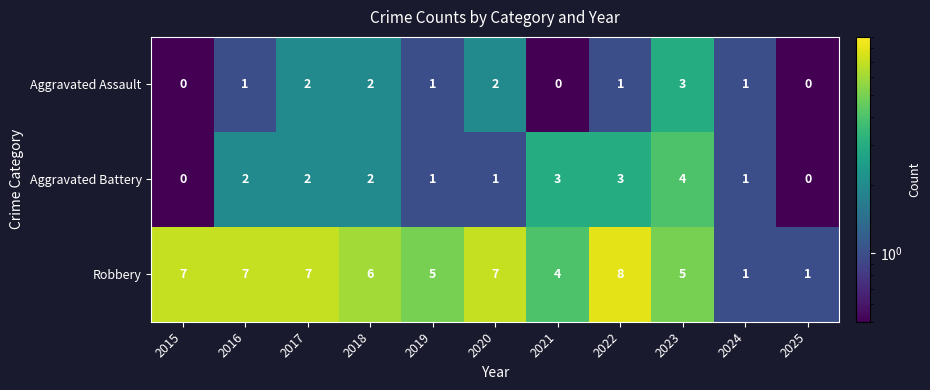

At how many categories does at least one series exceed 0?

11